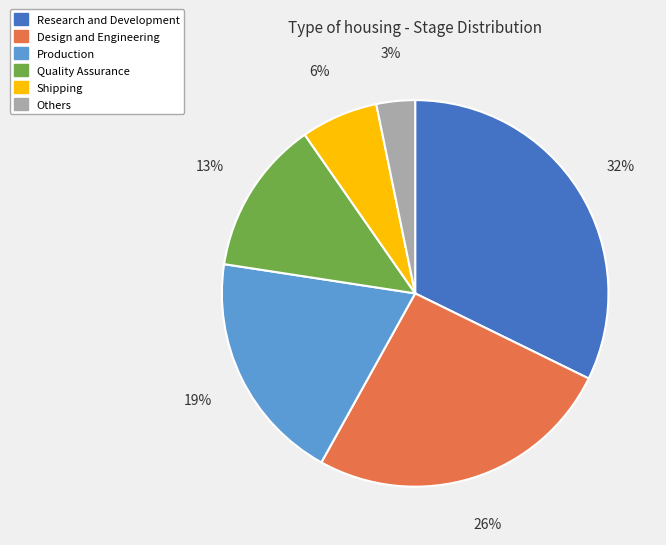

Rank the categories by value from lowest to highest.

Others, Shipping, Quality Assurance, Production, Design and Engineering, Research and Development